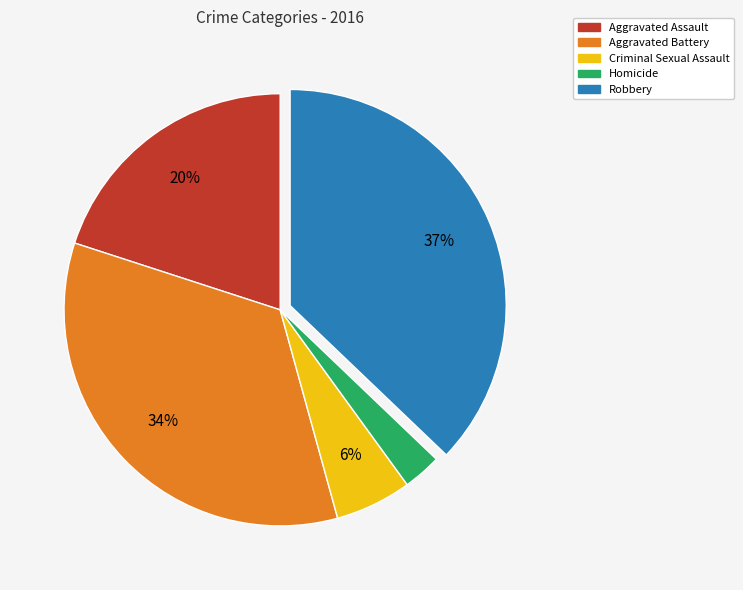

Is it true that Robbery is 37% of the pie?

True